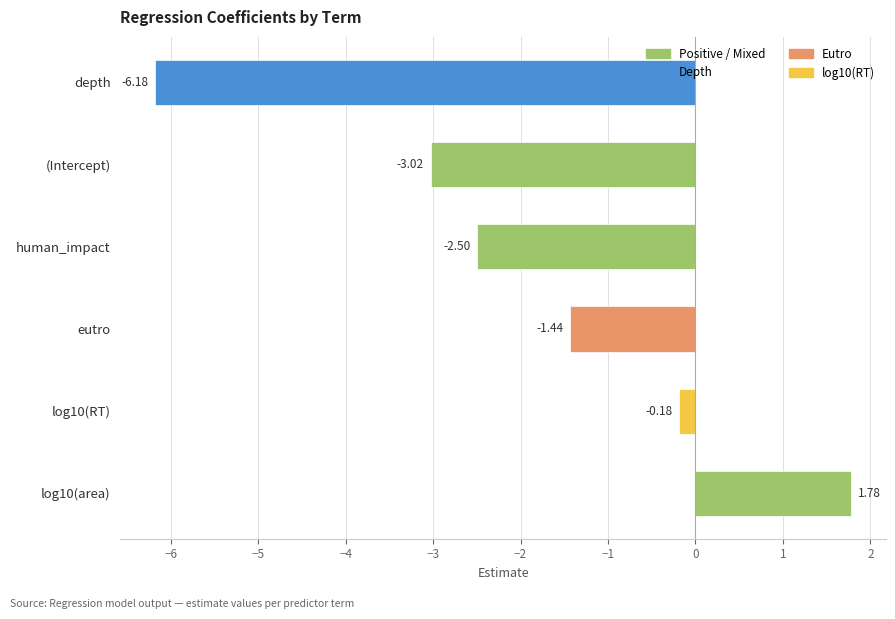

List the labels in order of value, smallest first.

depth, (Intercept), human_impact, eutro, log10(RT), log10(area)